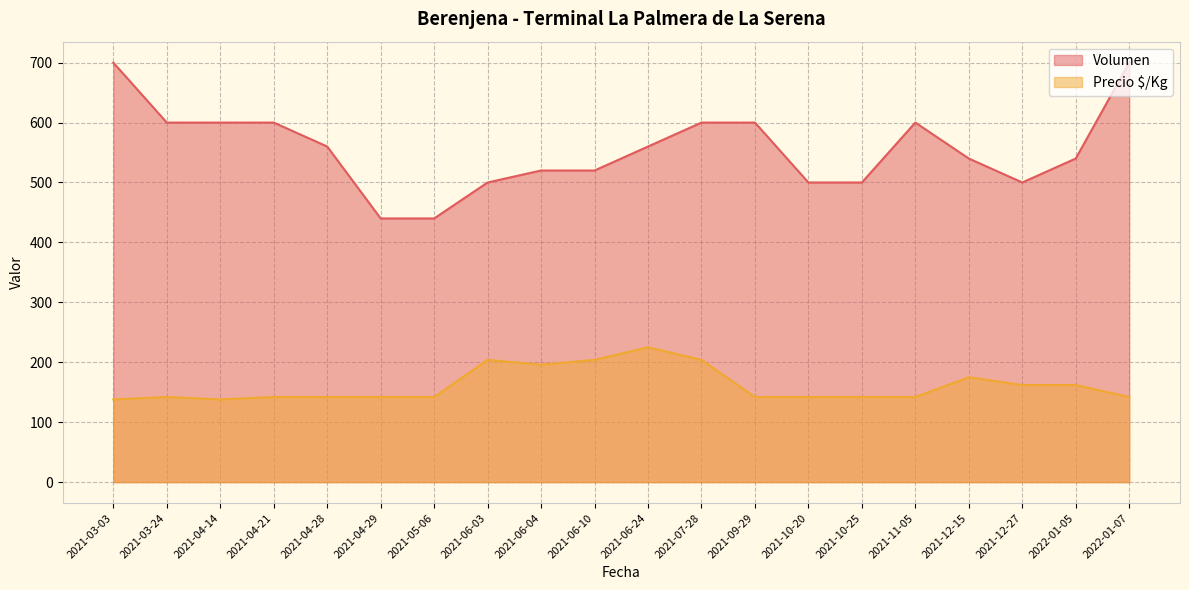

How many data points does each series have?

20